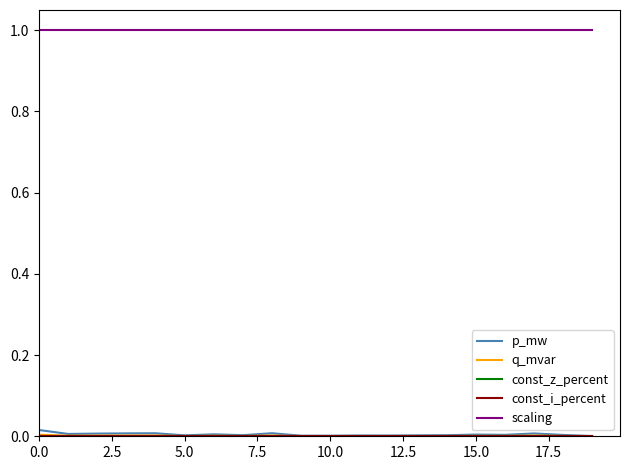

At how many categories does at least one series exceed 0?

20